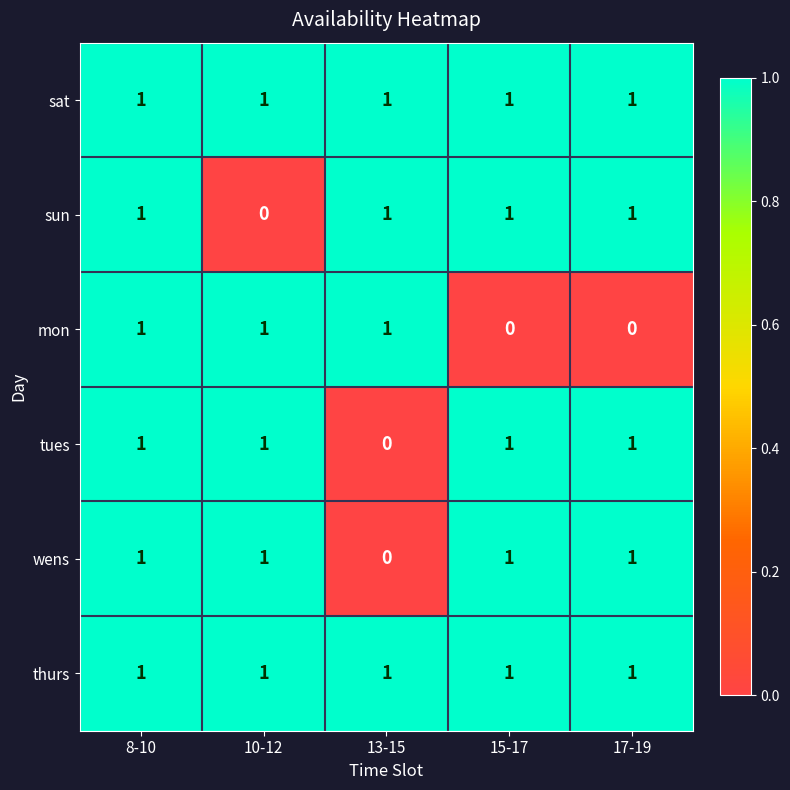

Between 8-10 and 15-17, which series saw the biggest shift?

mon